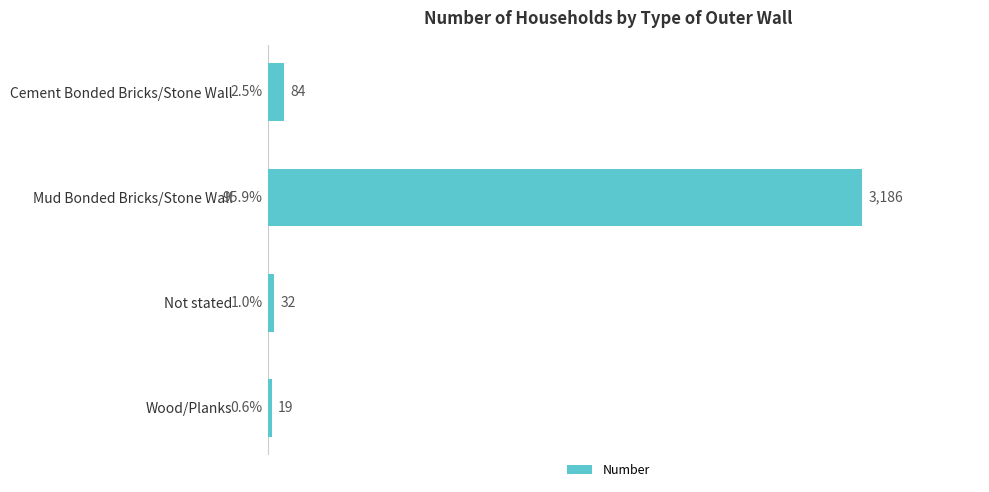

What is the greatest value displayed?

3186